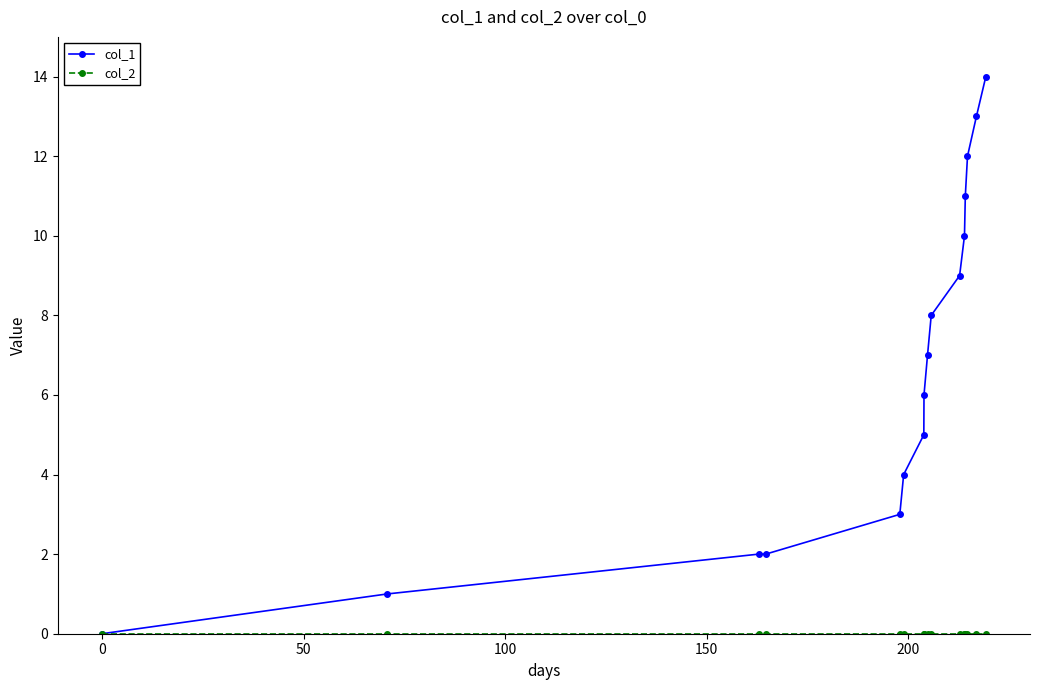

Which series has the largest total across all categories?

col_1